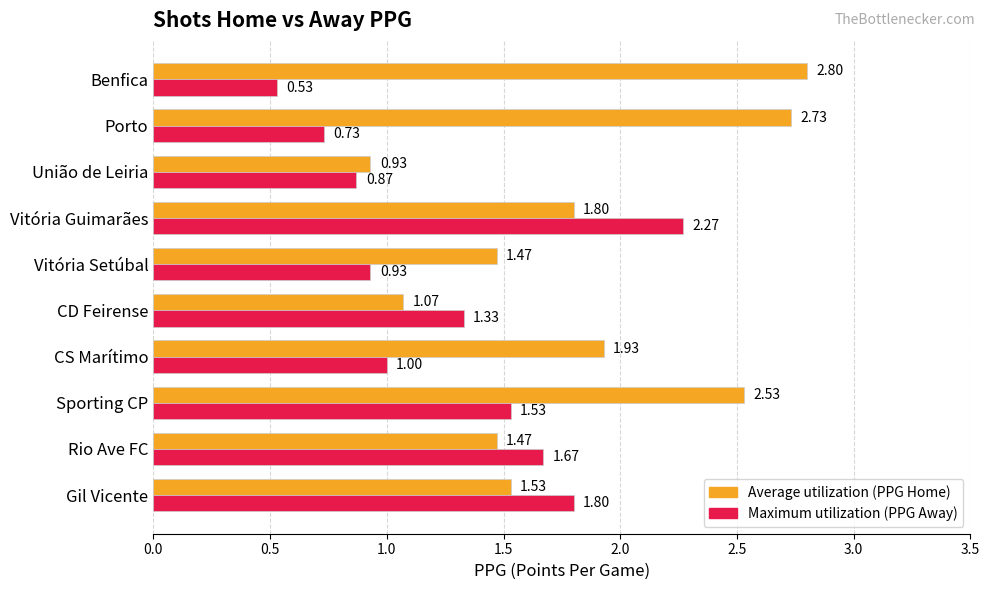

At which category does the chart reach its minimum across all series?

Benfica